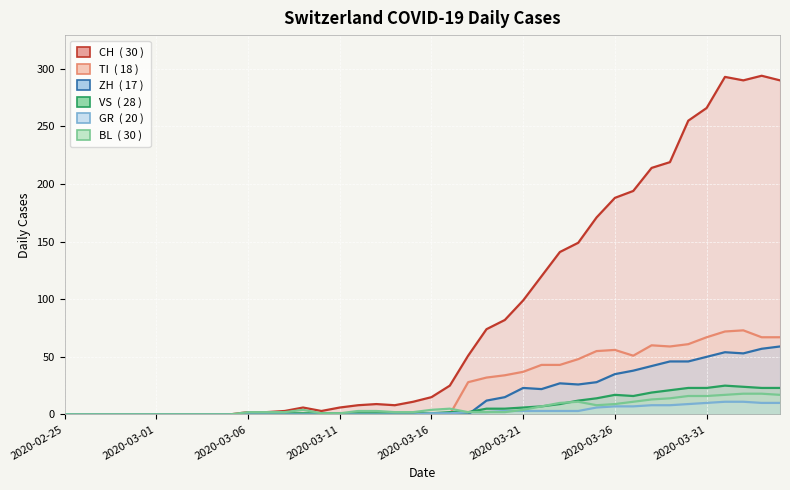

Is the value of VS at 2020-03-16 greater than the value of ZH at 22?

No